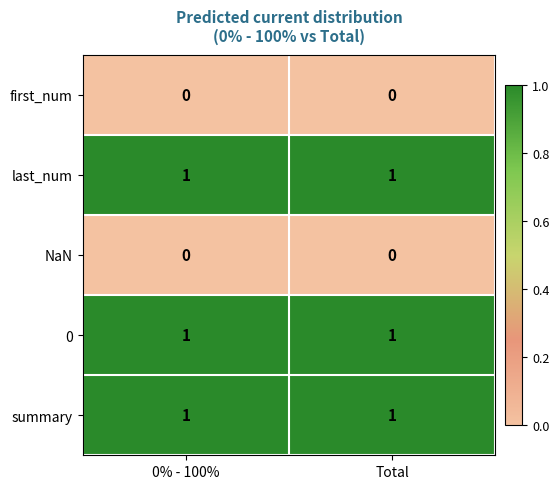

Is it true that 0 equals 2 at 0% - 100%?

False